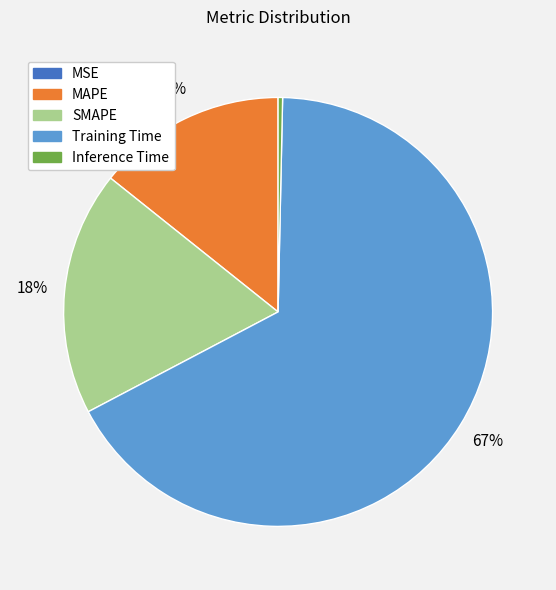

Is it true that Inference Time is 11% of the pie?

False